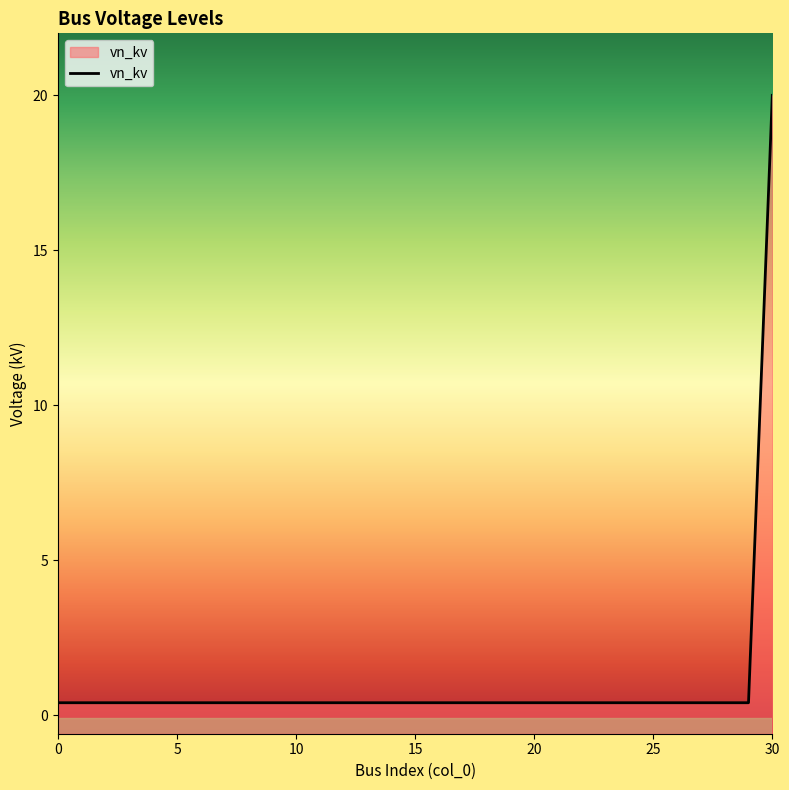

Which has a higher value, 13 or 9?

13